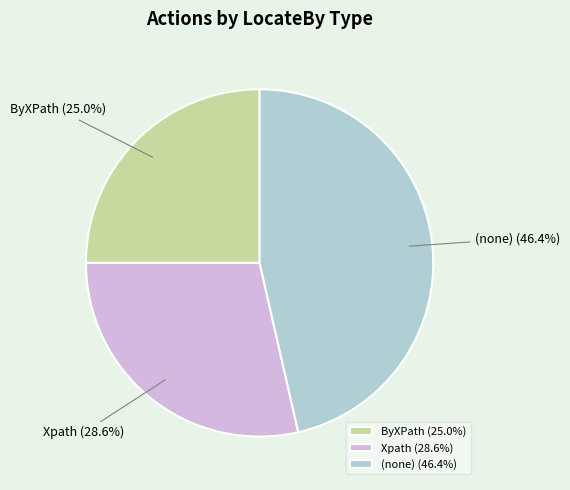

How many segments does this pie chart have?

3